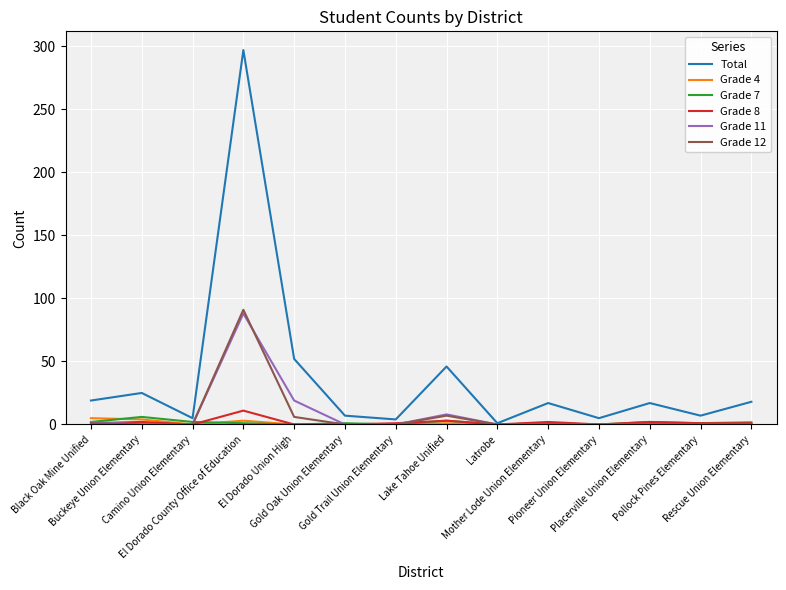

What is the maximum value for Total?

297